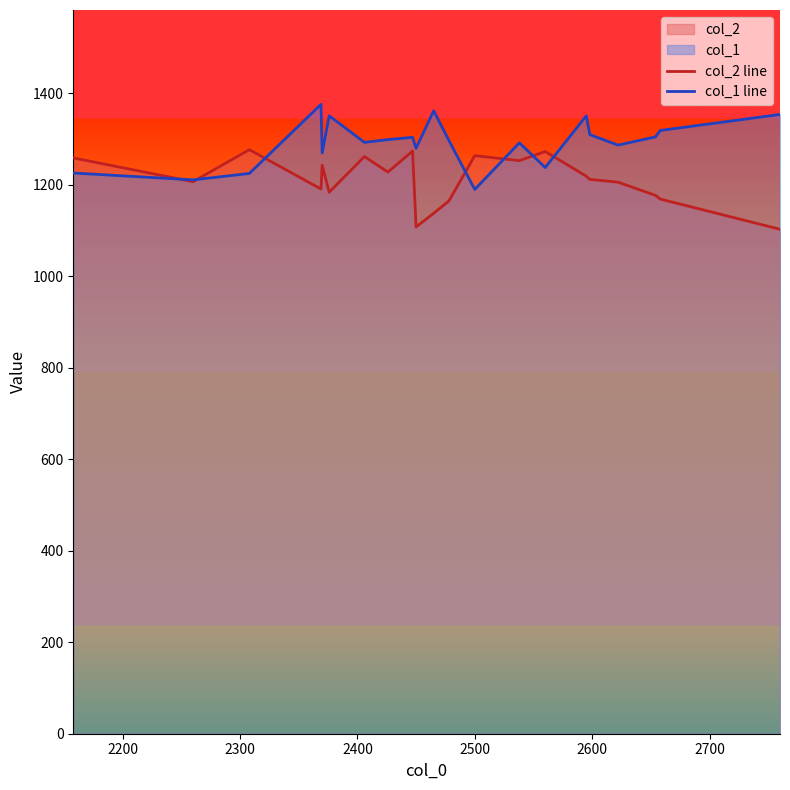

What is the sum of all col_1 line values?

27140